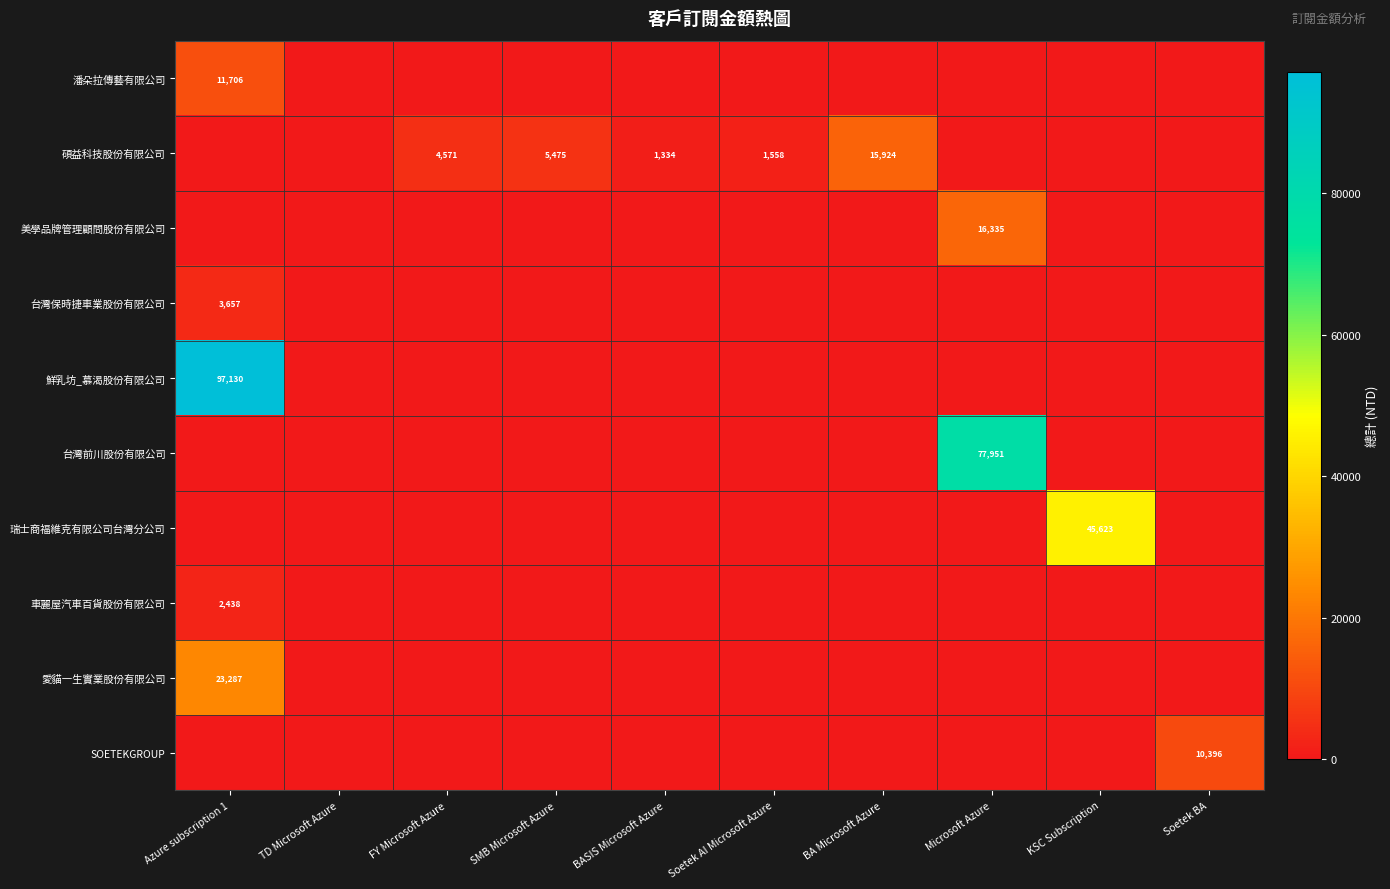

The value of 台灣保時捷車業股份有限公司 at Azure subscription 1 is 3657. True or false?

True